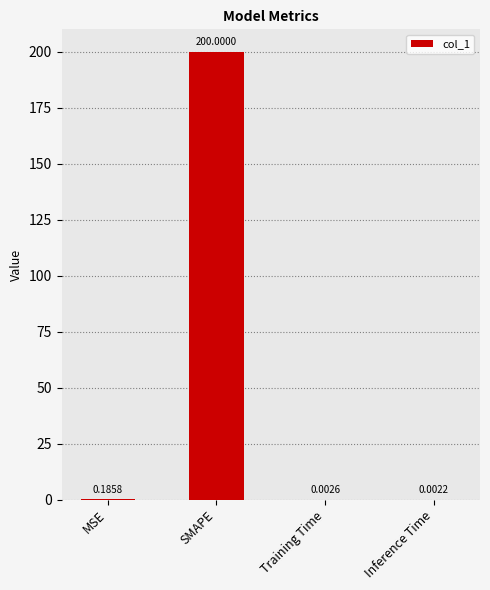

Which has a higher value, Inference Time or SMAPE?

SMAPE